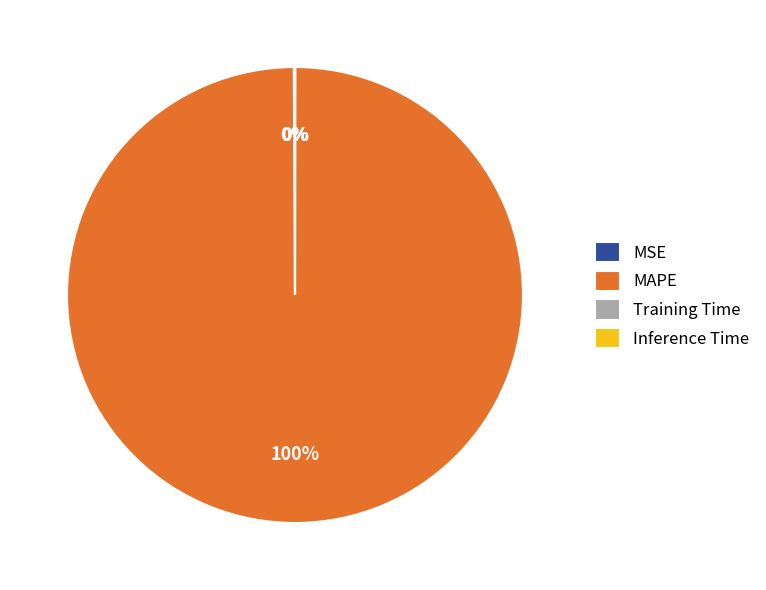

Which slice represents more than half of the pie?

MAPE